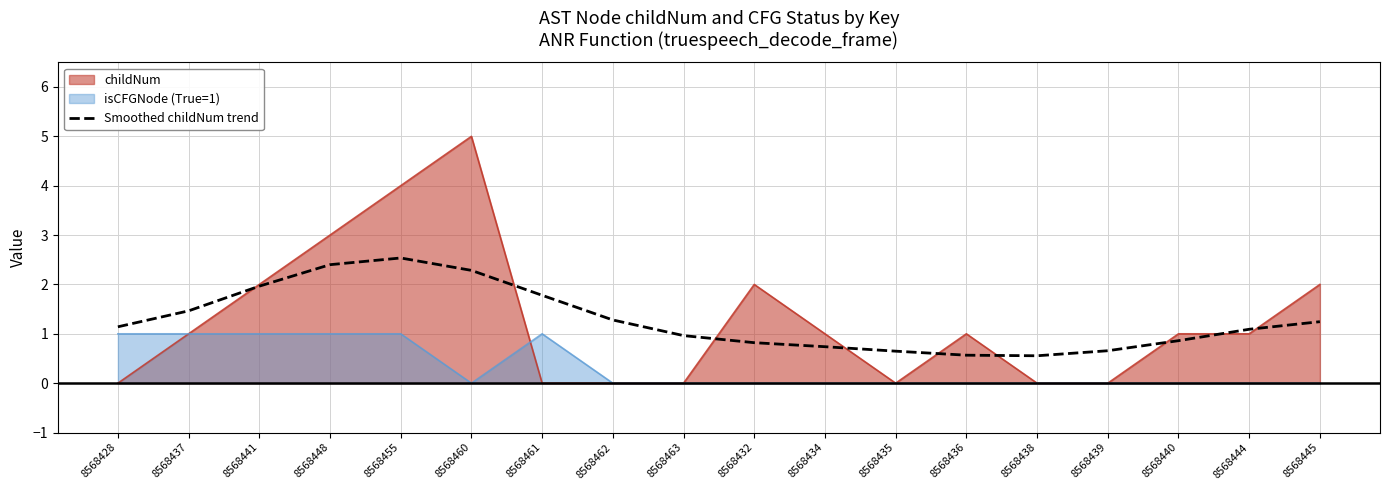

What is the spread (max minus min) of values at 8568461?

1.8